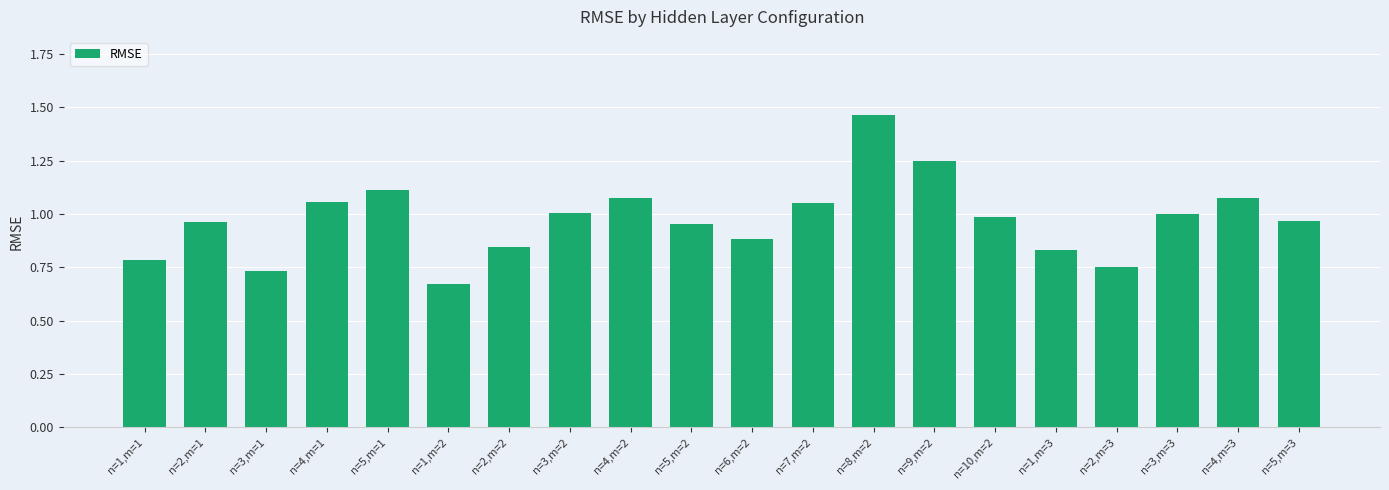

What position from the right is n=5,m=2?

11